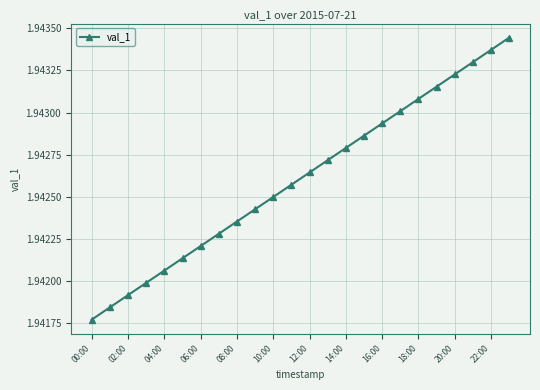

What is the sum of all values?

46.6